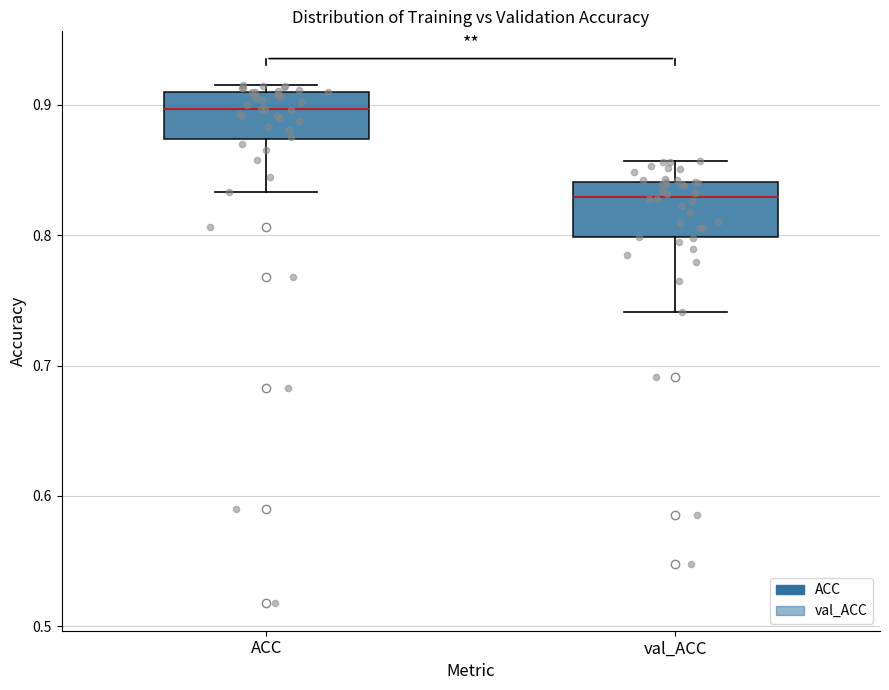

Which box has the lowest median line?

val_ACC